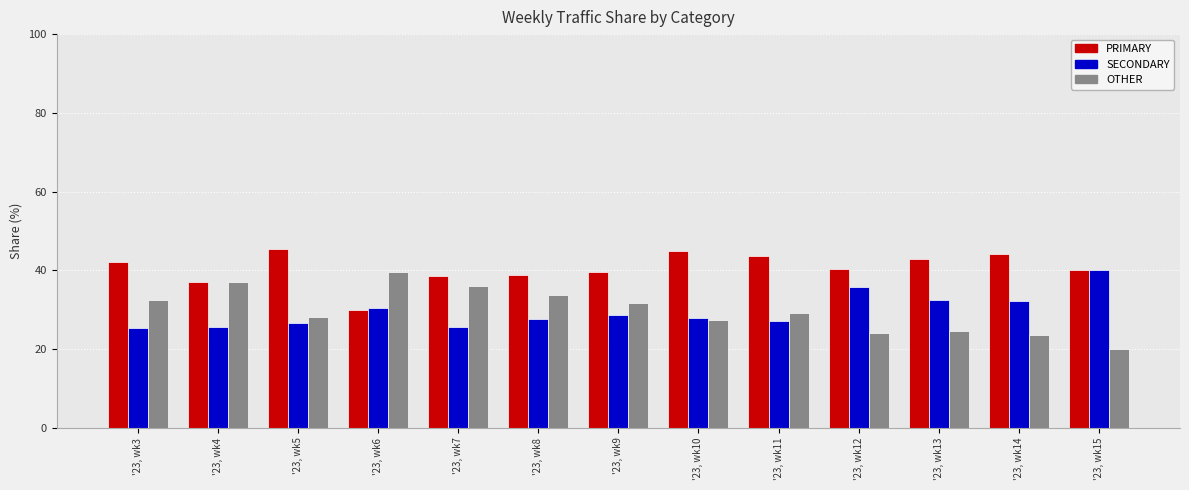

What are all the series names shown in the legend?

PRIMARY, SECONDARY, OTHER